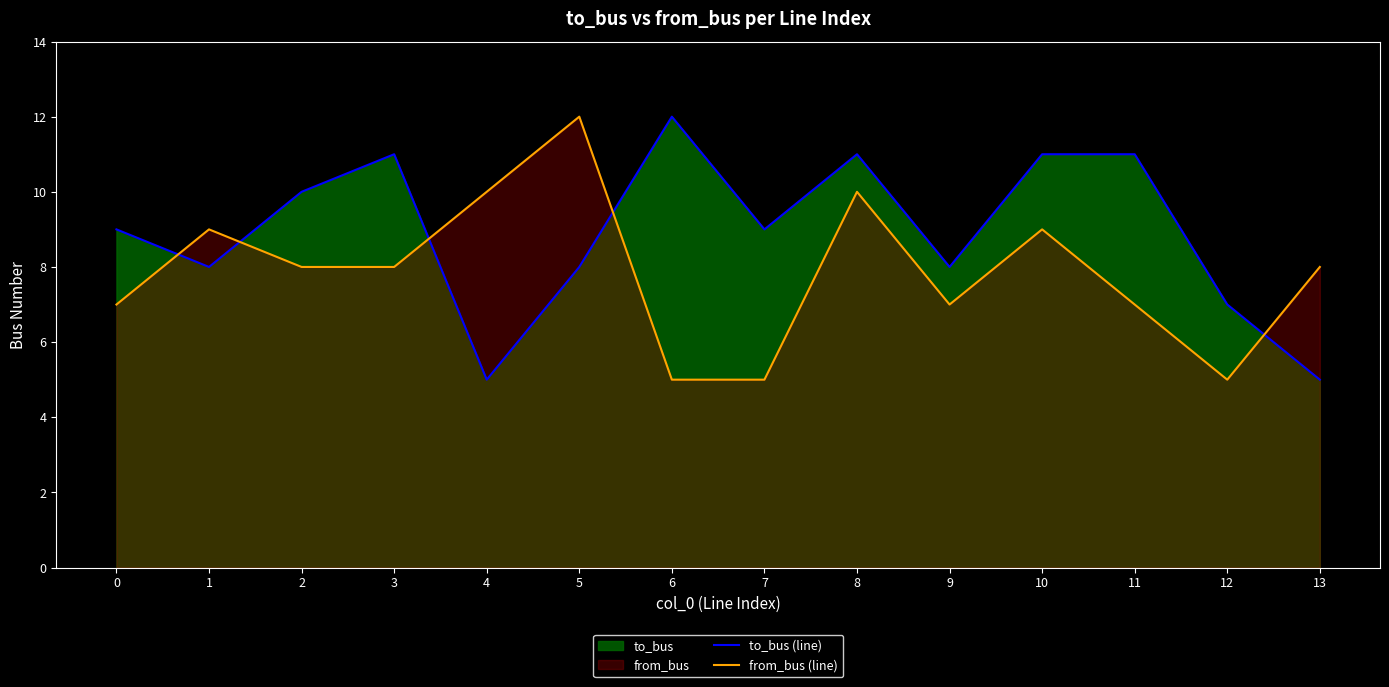

Rank the categories by to_bus (line) value from highest to lowest.

6, 3, 8, 10, 11, 2, 0, 7, 1, 5, 9, 12, 4, 13